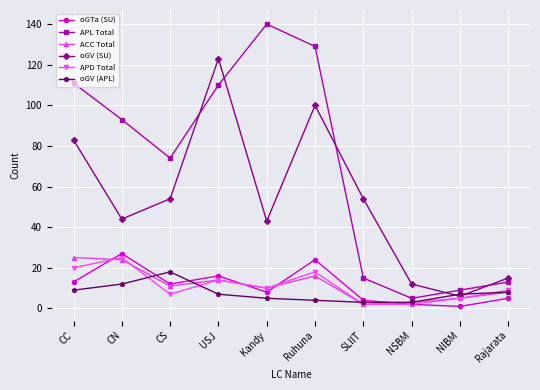

What is the highest value of the APL Total series?

140